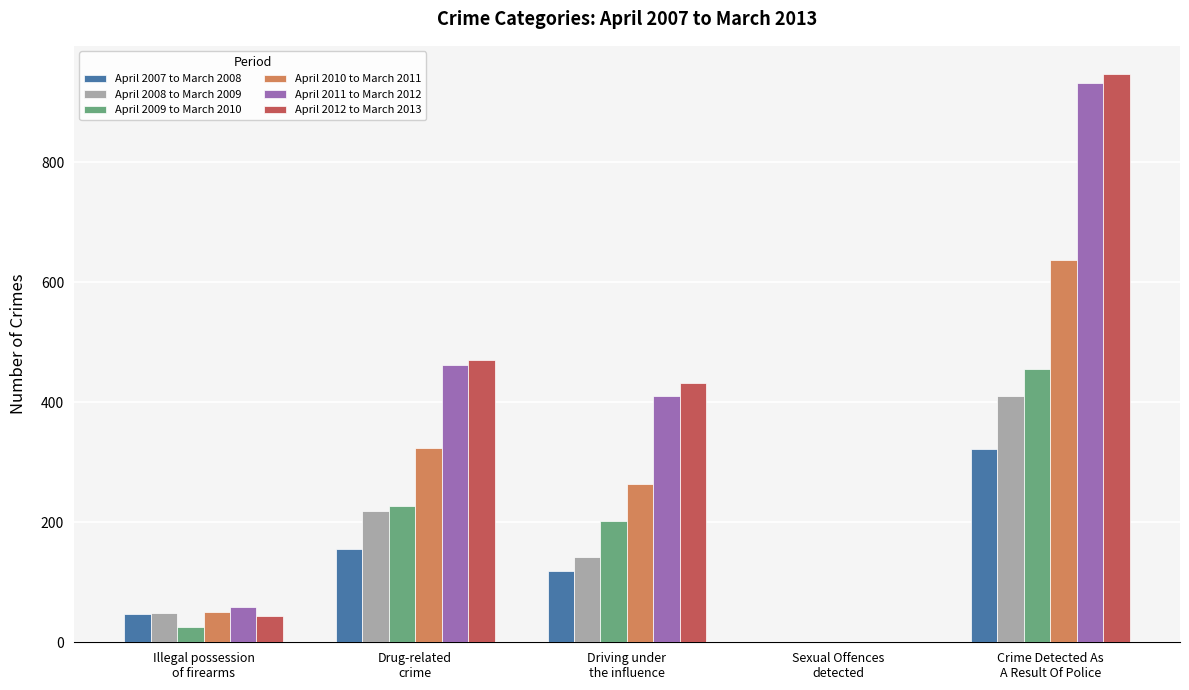

Reading left to right, list all the values displayed in this chart.

April 2007 to March 2008: Illegal possession
of firearms=47	Drug-related
crime=156	Driving under
the influence=119	Sexual Offences
detected=0	Crime Detected As
A Result Of Police=322
April 2008 to March 2009: Illegal possession
of firearms=49	Drug-related
crime=219	Driving under
the influence=142	Sexual Offences
detected=0	Crime Detected As
A Result Of Police=410
April 2009 to March 2010: Illegal possession
of firearms=25	Drug-related
crime=228	Driving under
the influence=202	Sexual Offences
detected=0	Crime Detected As
A Result Of Police=455
April 2010 to March 2011: Illegal possession
of firearms=50	Drug-related
crime=324	Driving under
the influence=264	Sexual Offences
detected=0	Crime Detected As
A Result Of Police=638
April 2011 to March 2012: Illegal possession
of firearms=58	Drug-related
crime=463	Driving under
the influence=411	Sexual Offences
detected=0	Crime Detected As
A Result Of Police=932
April 2012 to March 2013: Illegal possession
of firearms=44	Drug-related
crime=471	Driving under
the influence=432	Sexual Offences
detected=0	Crime Detected As
A Result Of Police=947